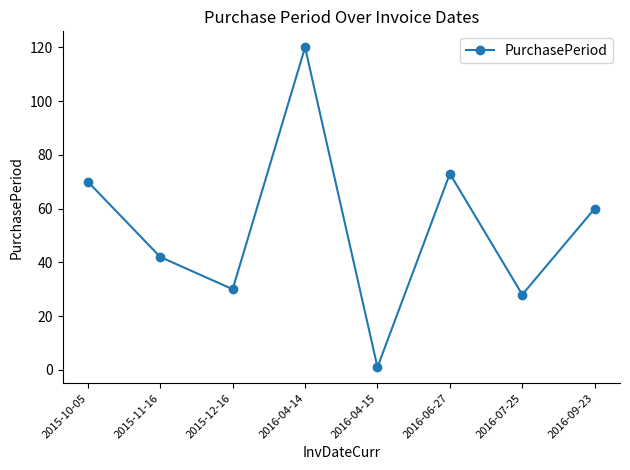

Reading right to left, what are all the values shown in this chart?

60	28	73	1	120	30	42	70